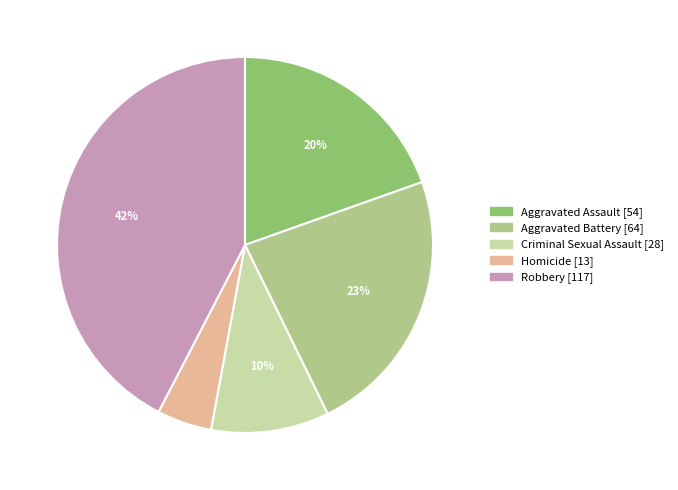

Is the sum of Homicide and Aggravated Assault greater than half?

No